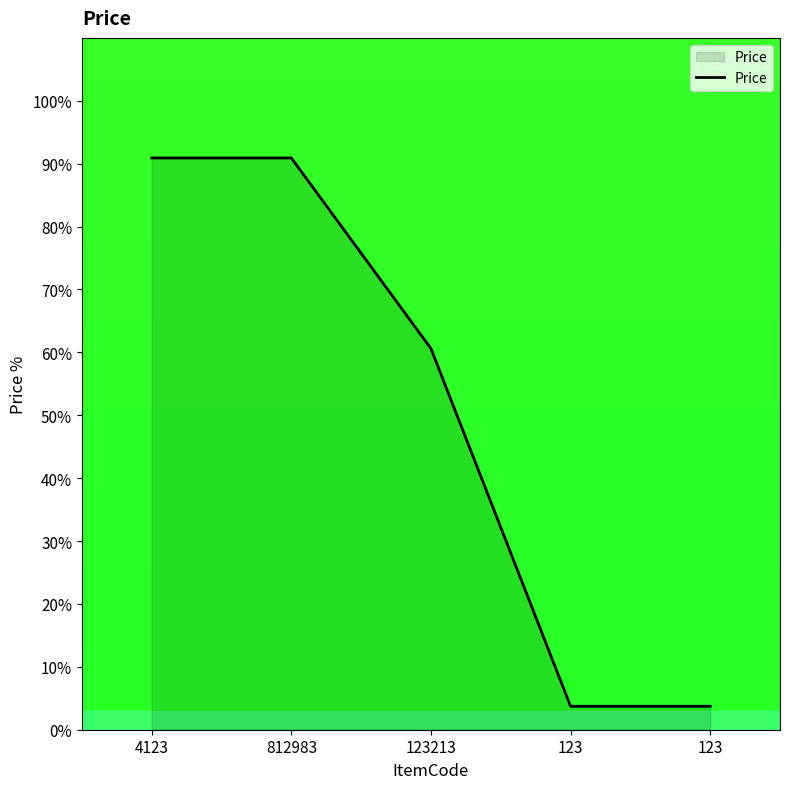

At which label is the value closest to 47?

123213